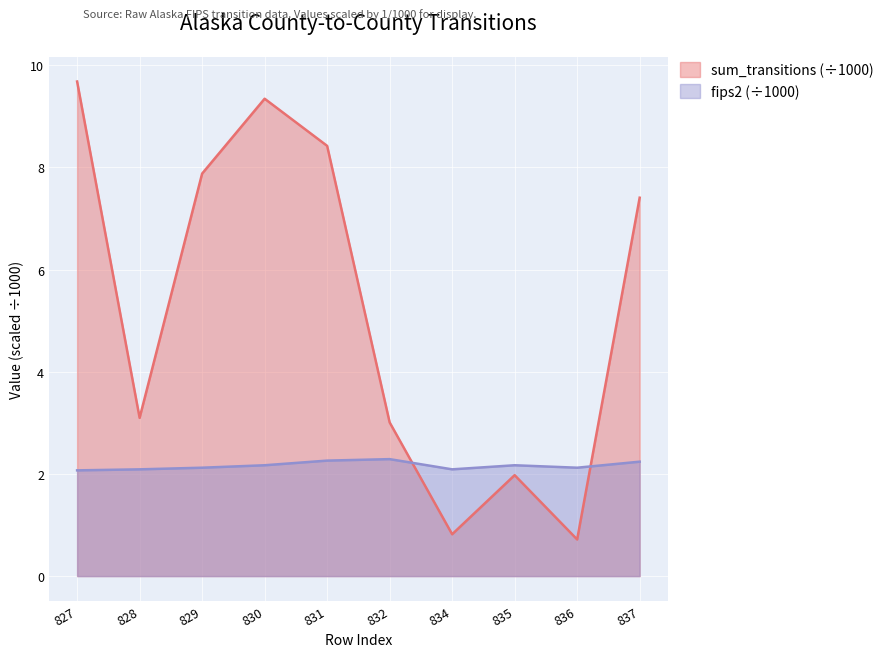

What is the value of the sum_transitions point at the 7th from the left?

0.8